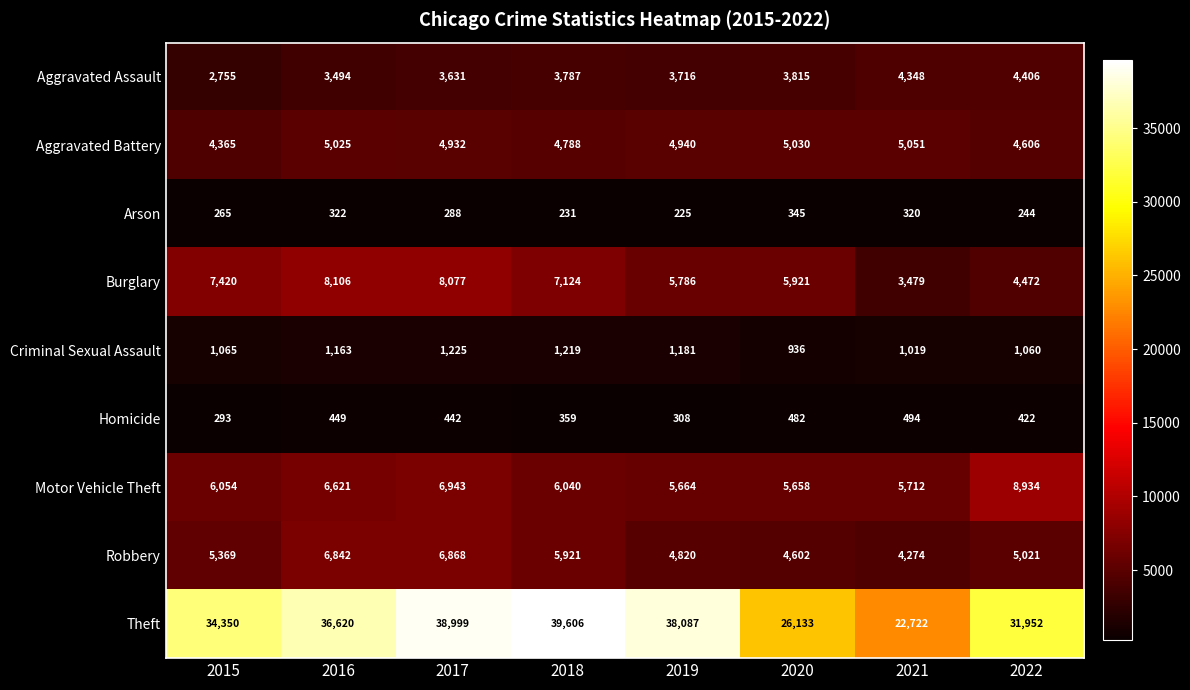

What is the difference between the second highest and second lowest values in the Criminal Sexual Assault series?

200